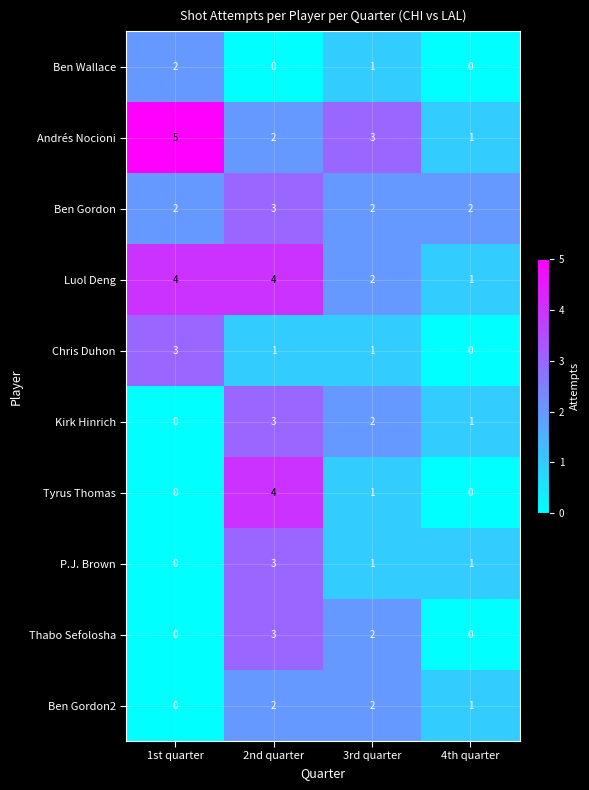

What is the difference between the maximum and minimum values in the Thabo Sefolosha series?

3